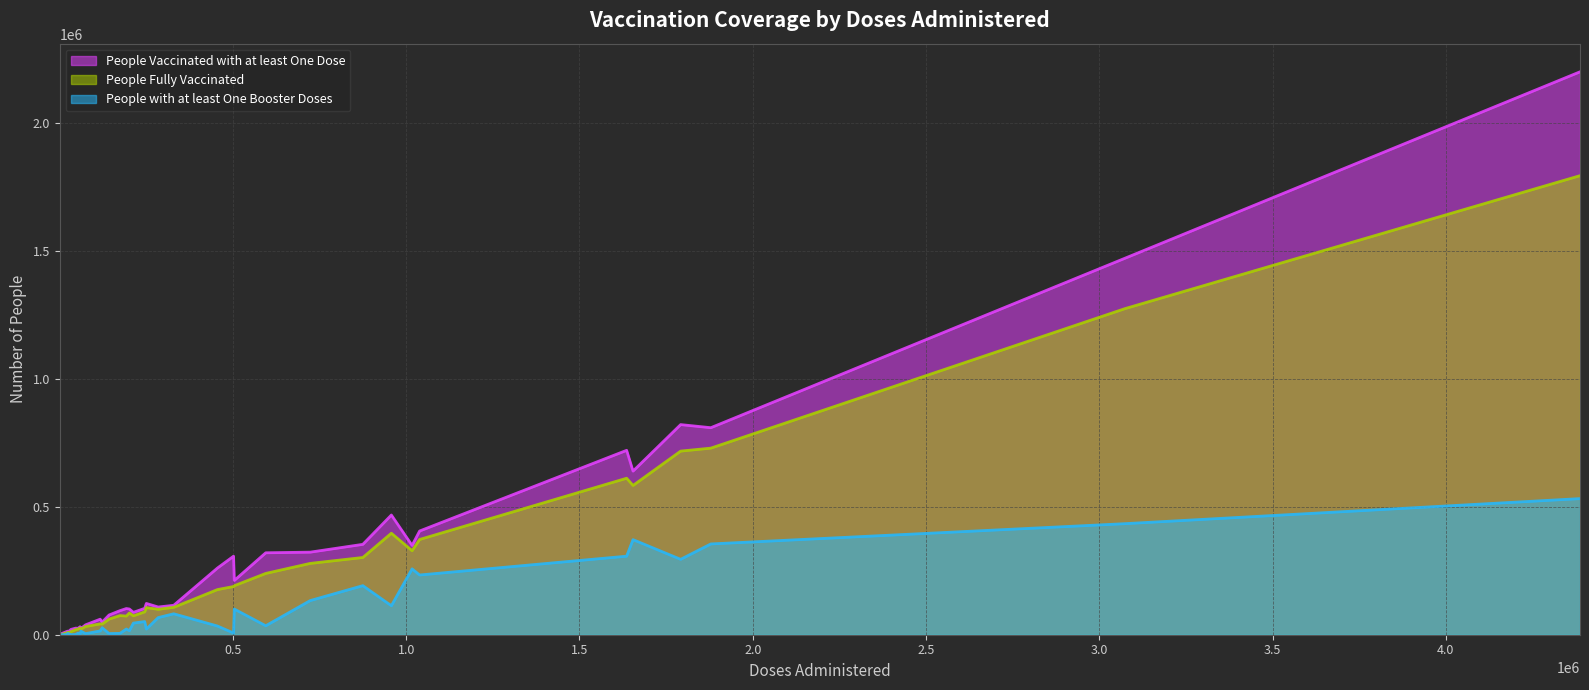

What is the value of the People Vaccinated with at least One Dose point at the 34th from the left?

348928